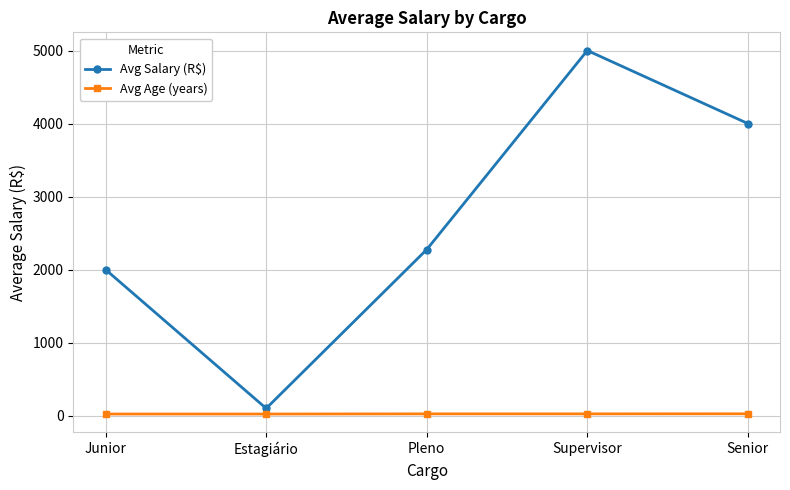

How many lines are shown in the chart?

2